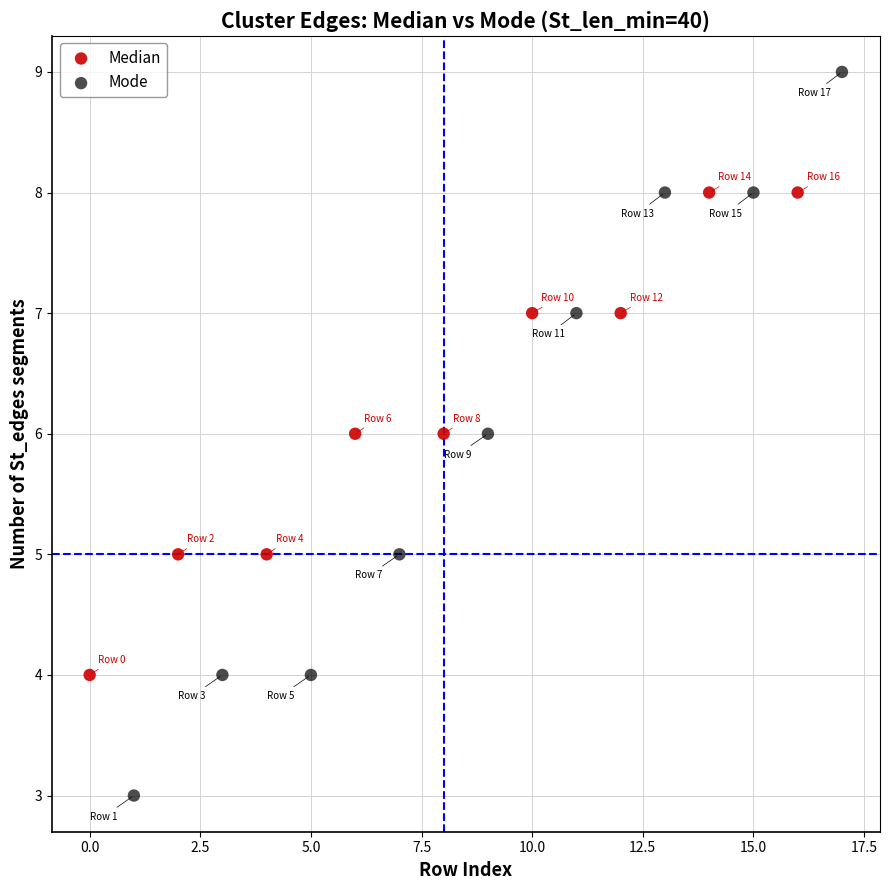

Which series contains the lowest Y value?

Mode